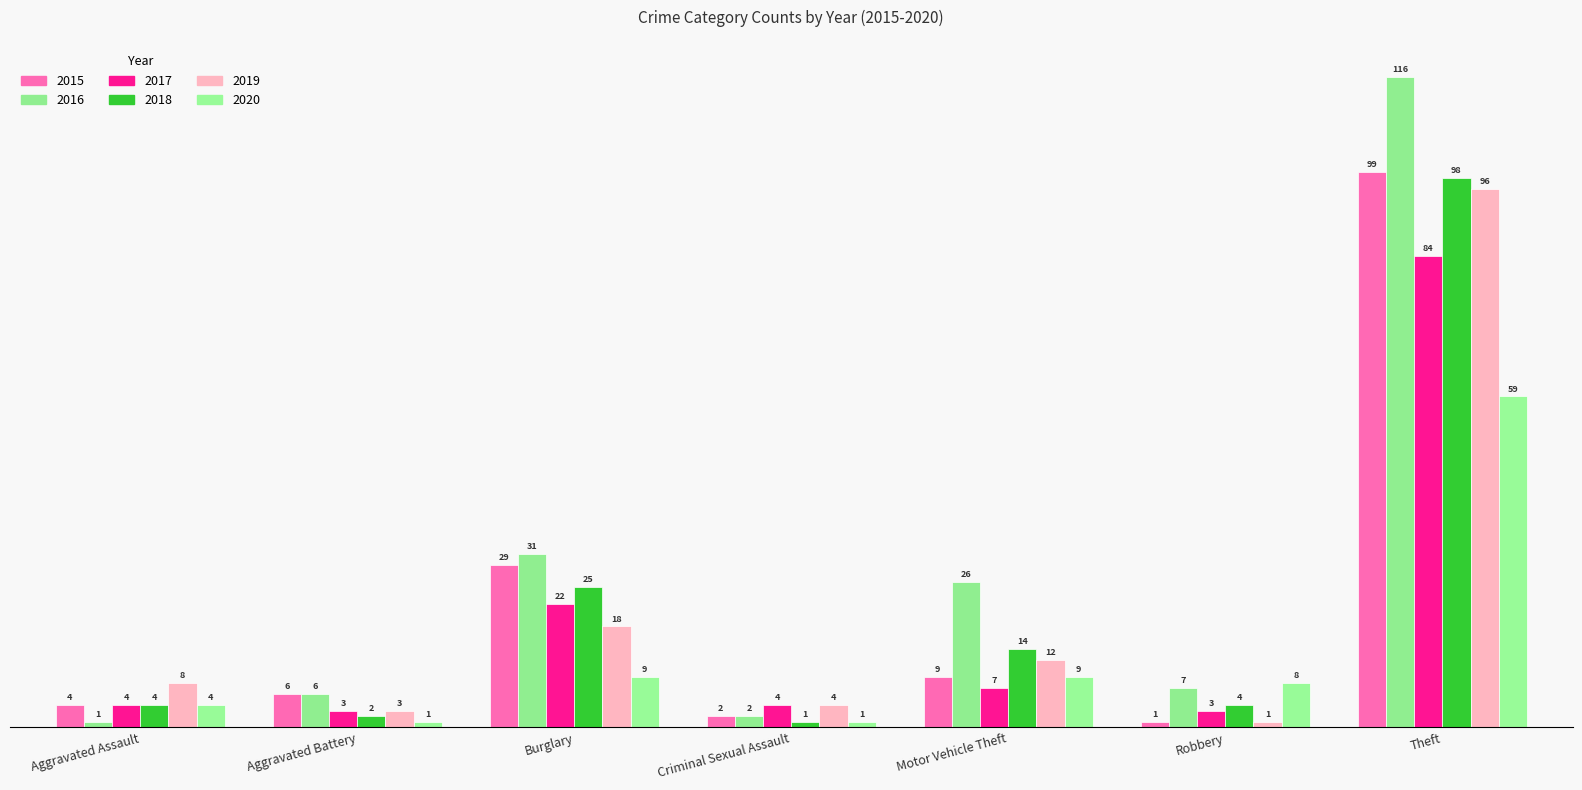

How many categories are shown in the chart?

7